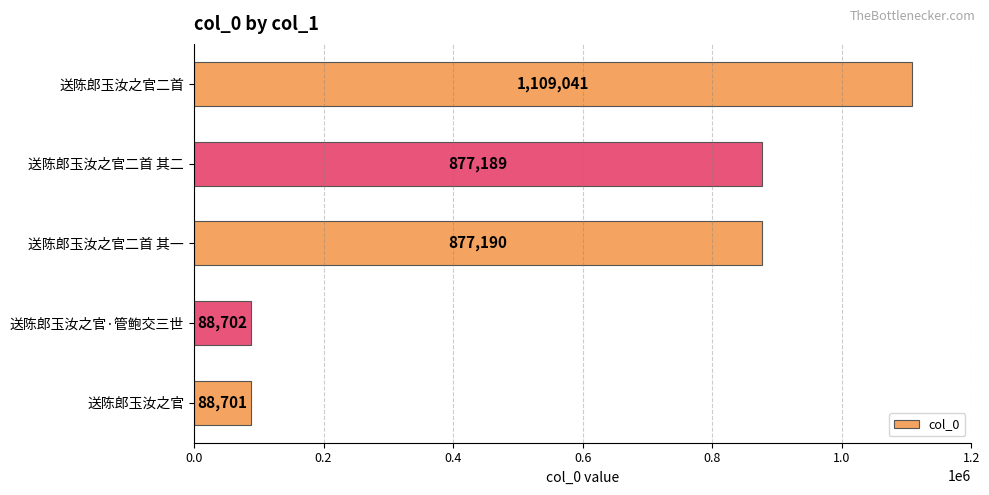

What is the average value?

608165